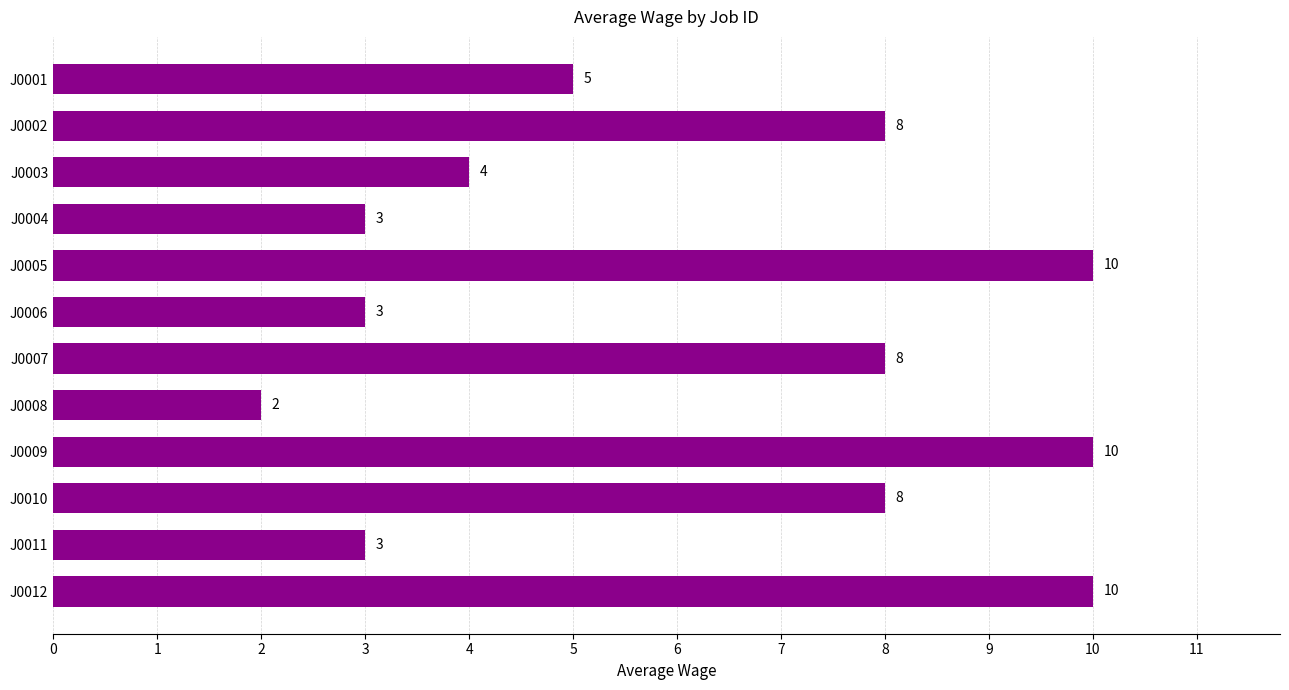

What is the difference between the maximum and minimum values?

8